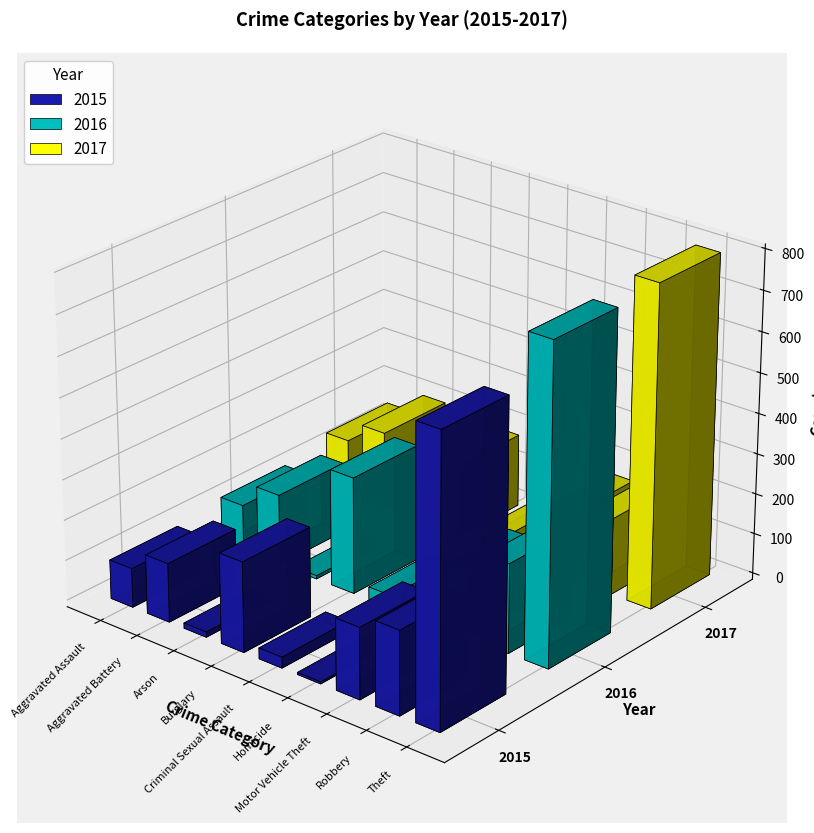

How many data points does each series have?

9